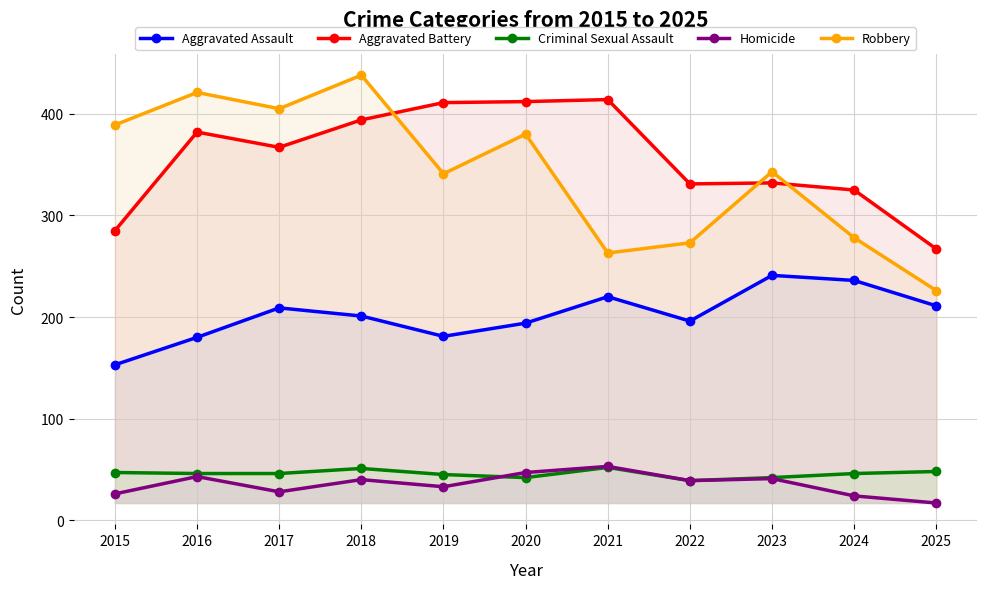

What is the sum of all Homicide values?

391